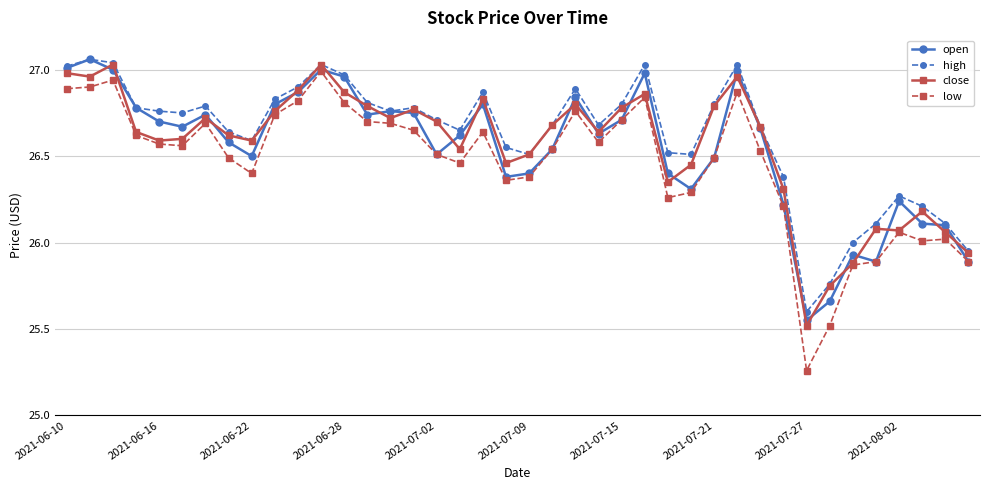

Which series has the widest spread of values?

low